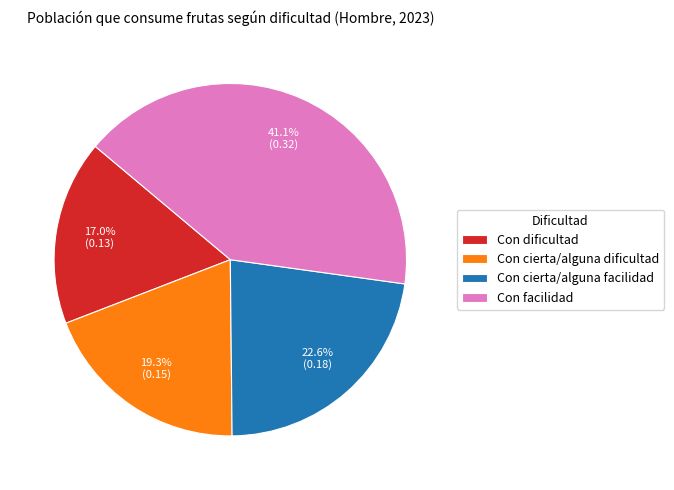

To the nearest percent, what is the difference between the Con cierta/alguna facilidad and Con dificultad slice percentages?

6%